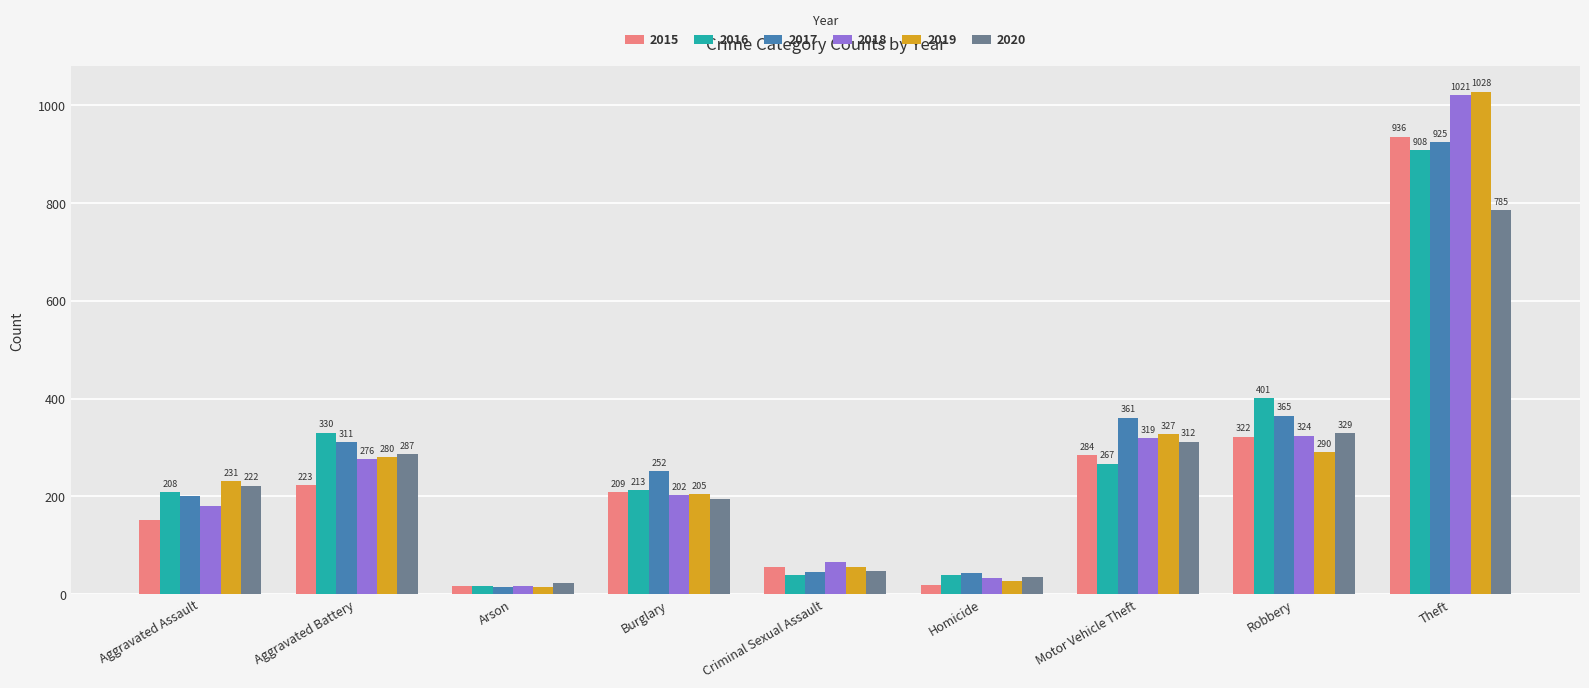

Does the chart contain stacked bars?

No